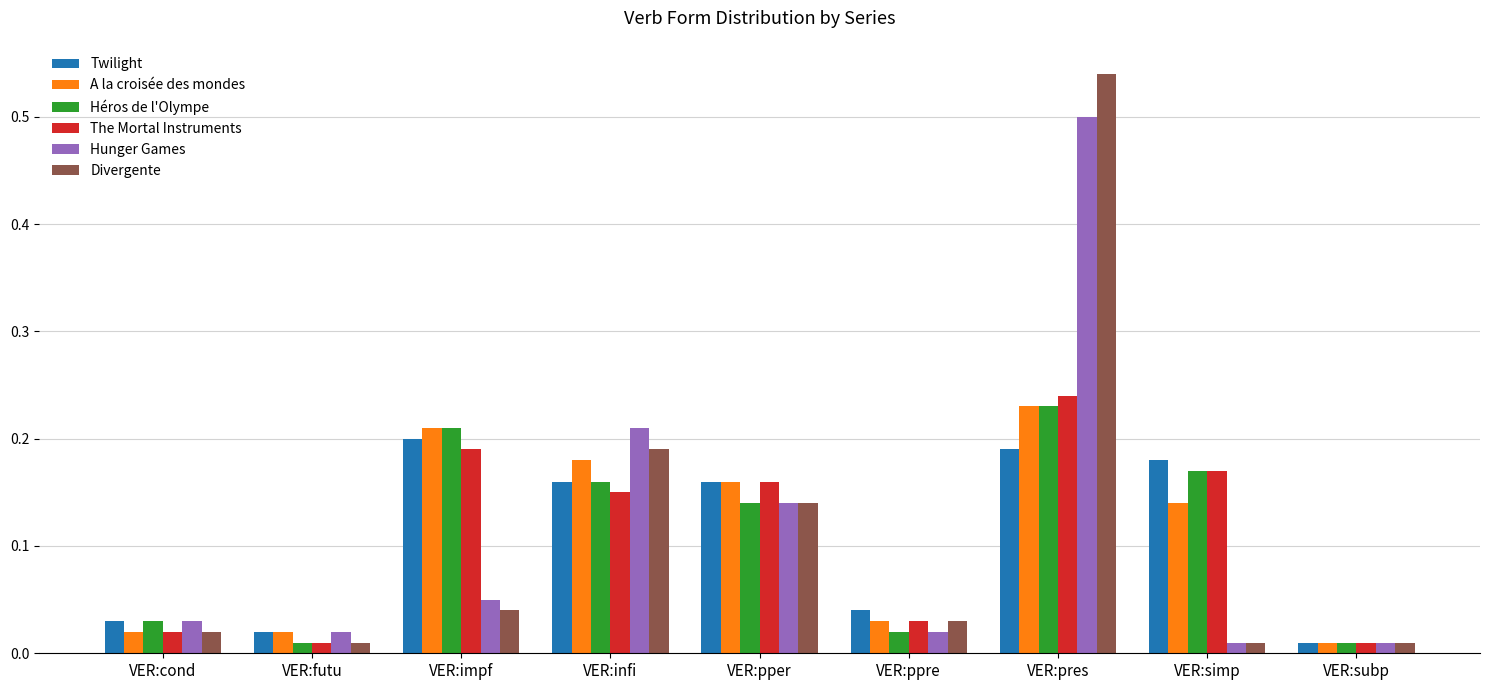

What is the sum of all Héros de l'Olympe values?

1.0